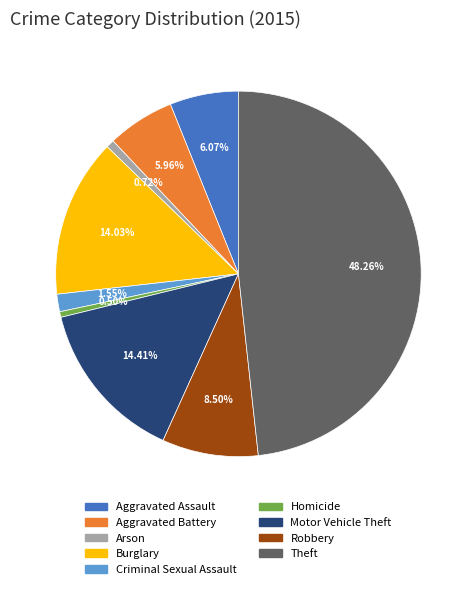

What percentage is the Burglary slice, to the nearest percent?

14%